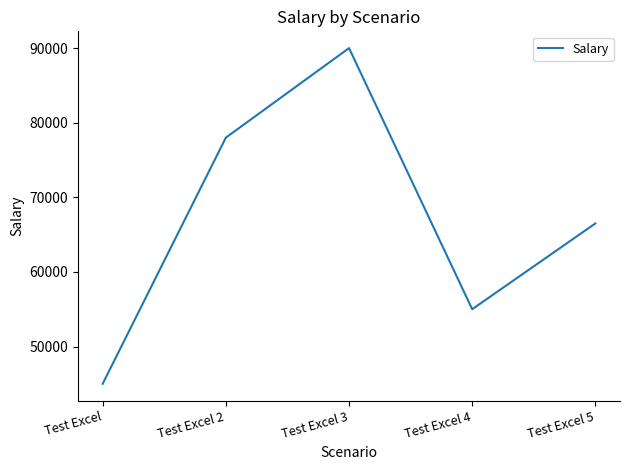

Which has a higher value, Test Excel 5 or Test Excel 2?

Test Excel 2